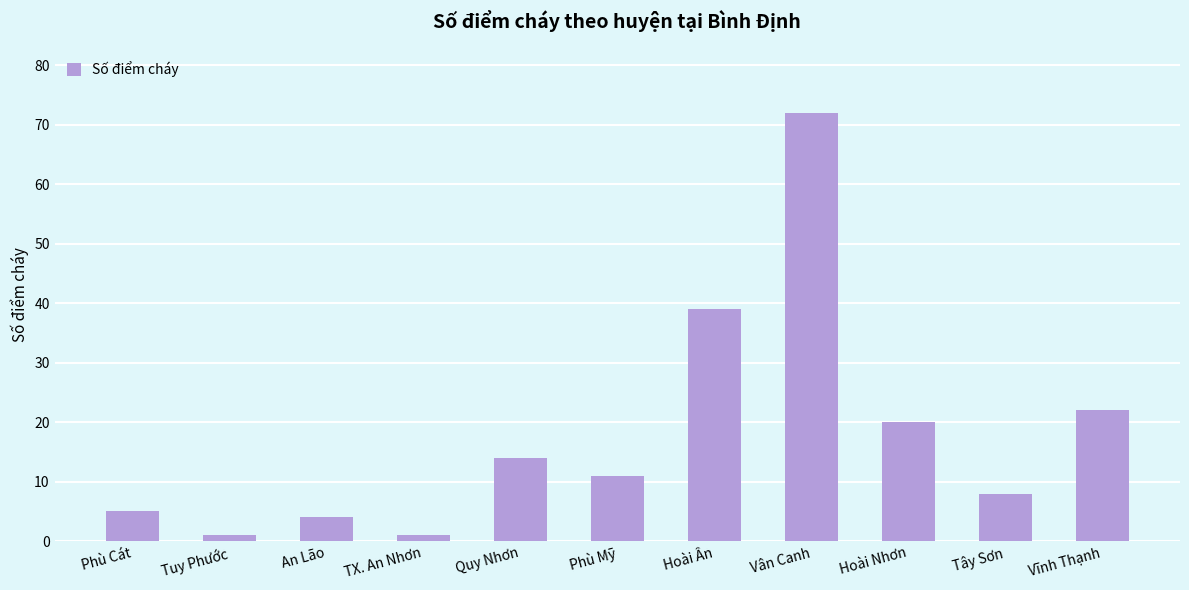

What is the difference between the values at Vân Canh and Hoài Ân?

33